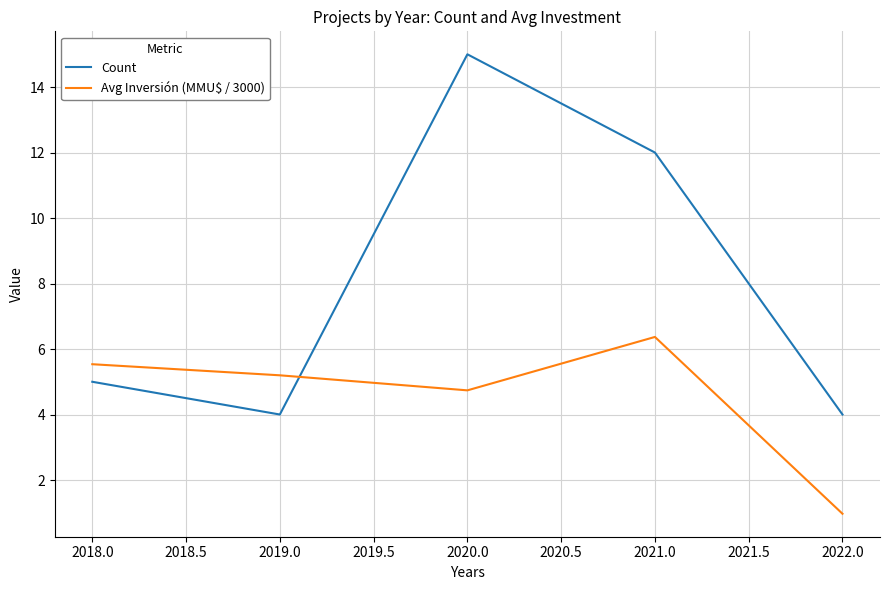

What is the average value of the Count series?

8.0